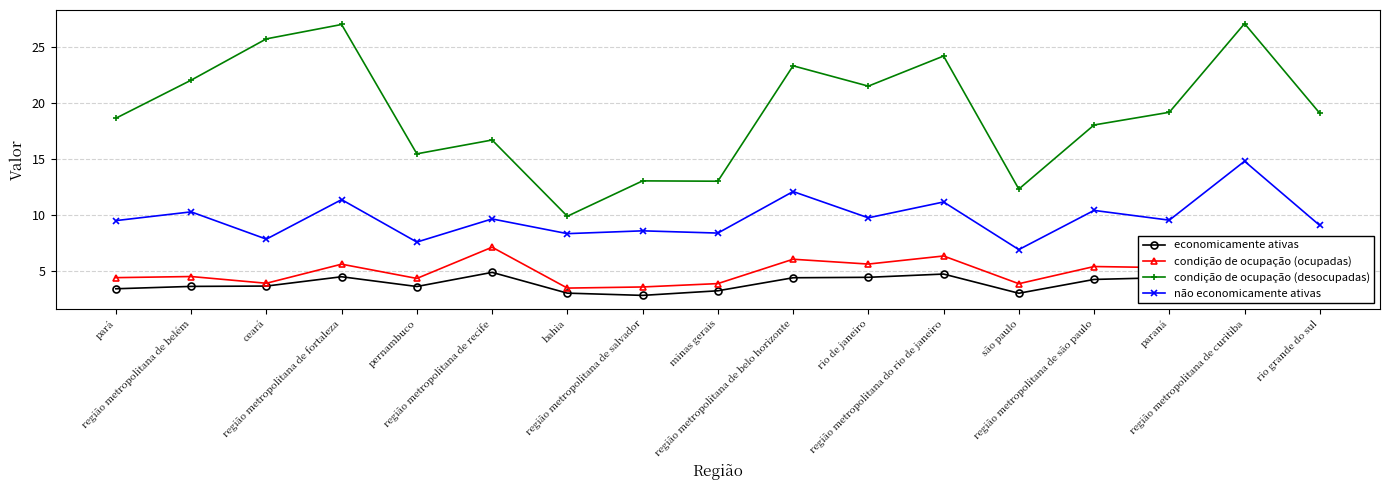

What is the minimum value for condição de ocupação (ocupadas)?

3.5